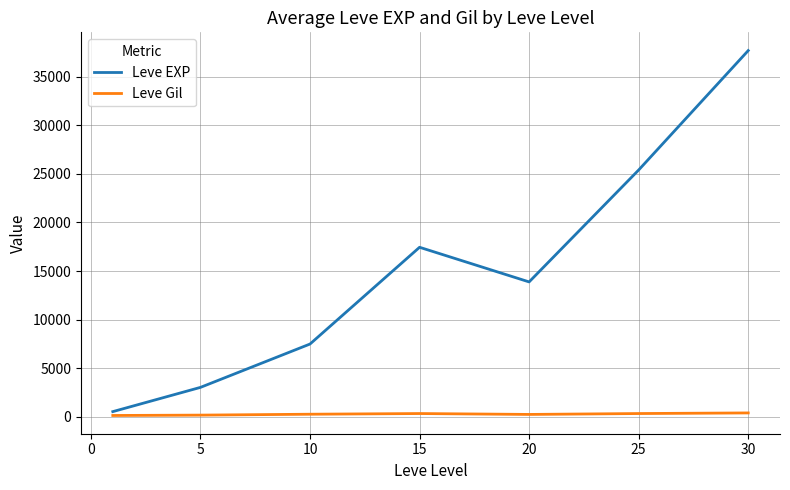

What is the smallest value displayed?

113.0